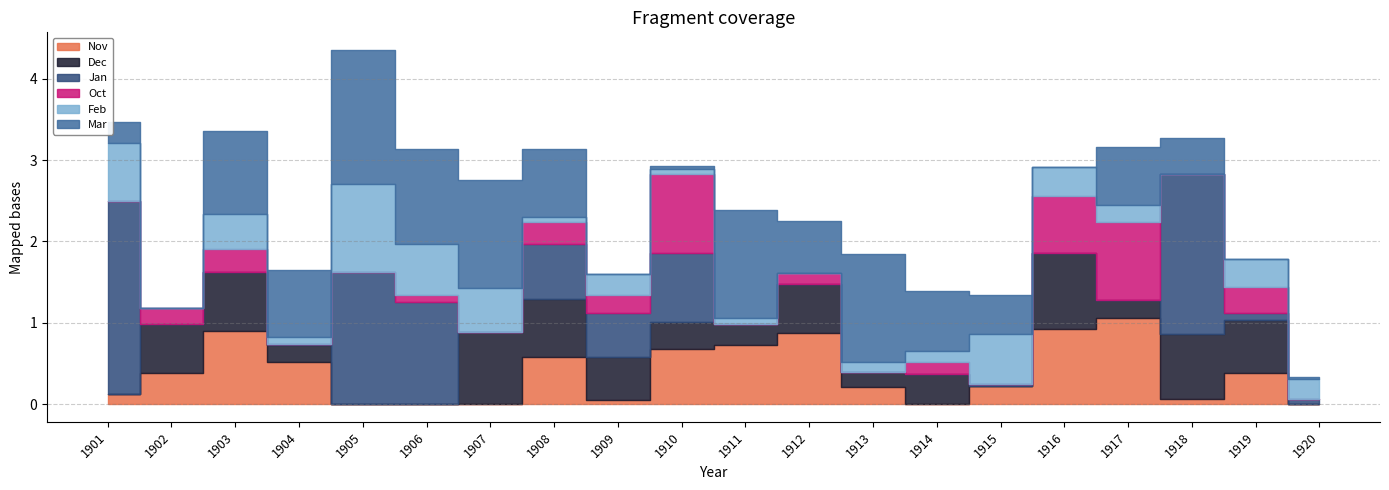

What is the sum of all Jan values?

9.5